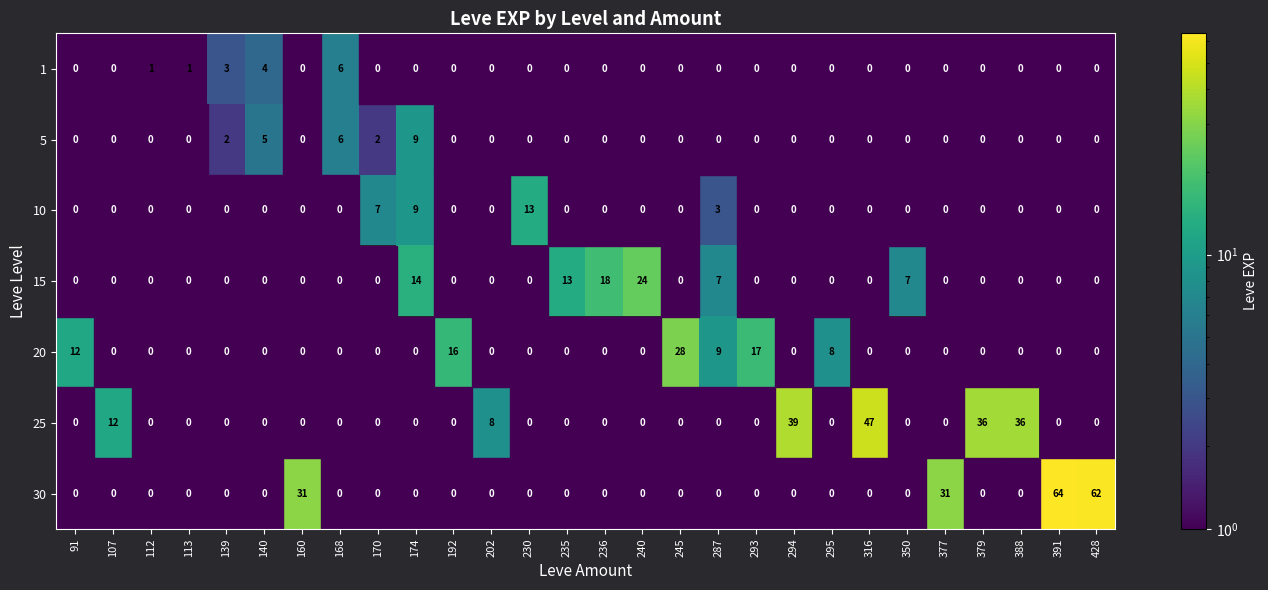

The value of 10 at 170 is 4. True or false?

False